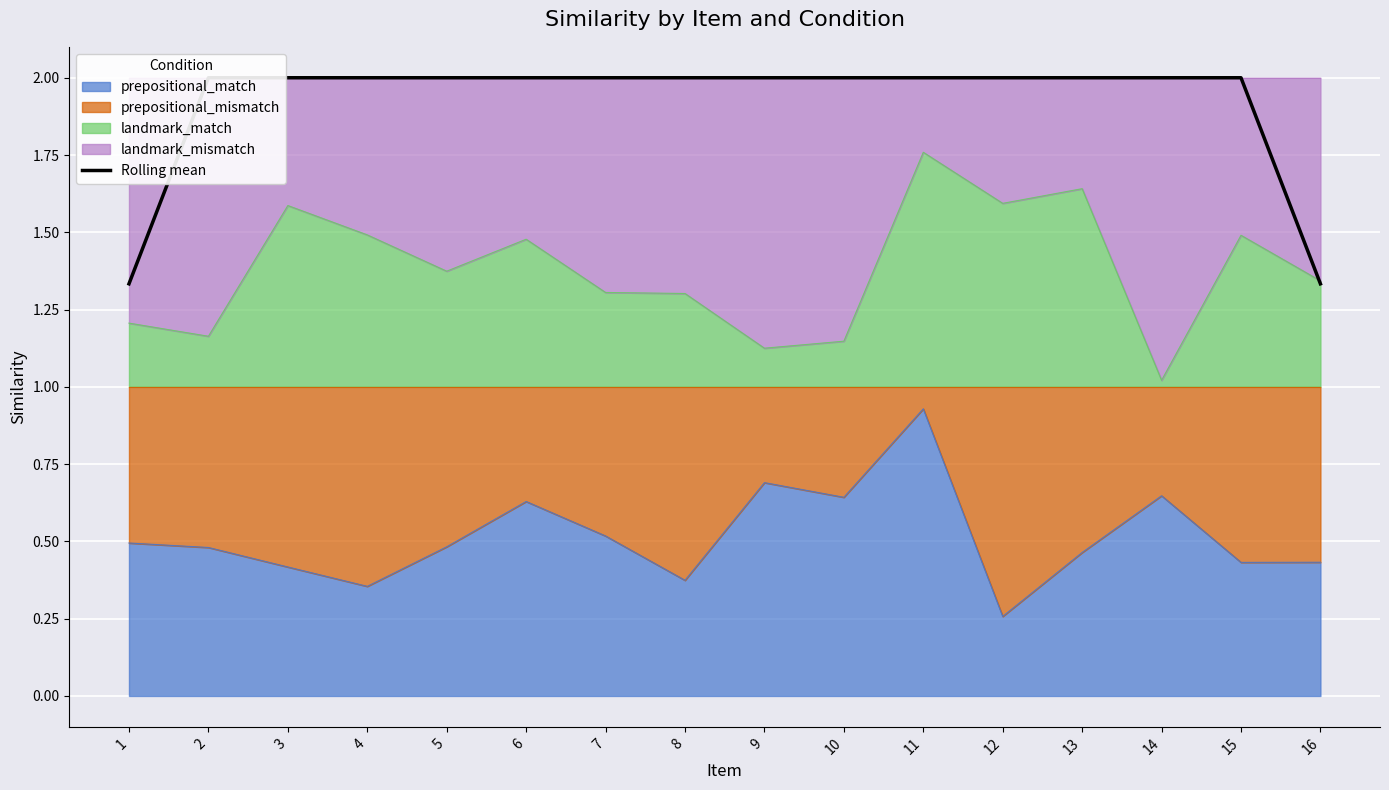

Reading right to left, list all the values displayed in this chart.

16=1.3	15=2.0	14=2.0	13=2.0	12=2.0	11=2.0	10=2.0	9=2.0	8=2.0	7=2.0	6=2.0	5=2.0	4=2.0	3=2.0	2=2.0	1=1.3